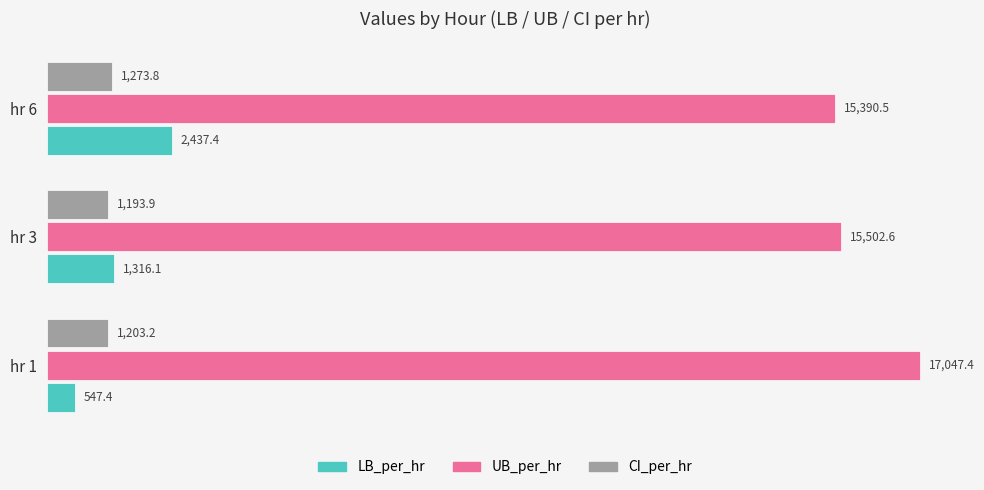

Which series has the largest total across all categories?

UB_per_hr